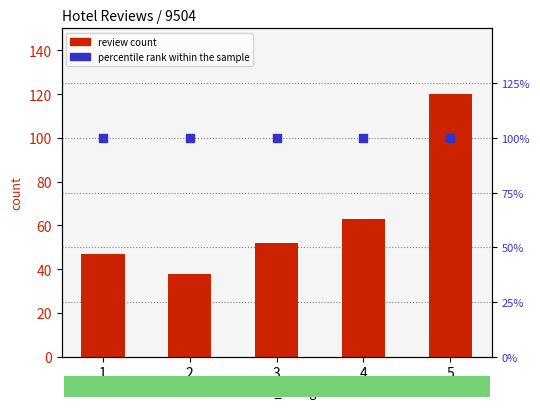

At how many categories does at least one series exceed 112?

1